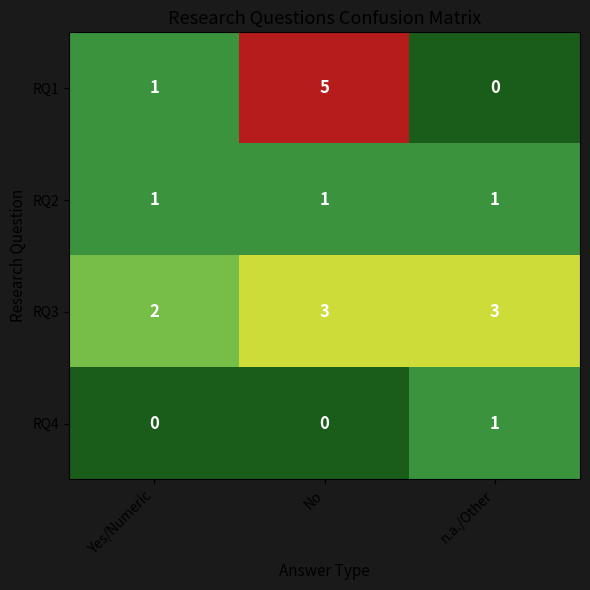

What is the sum of the RQ1 values at Yes/Numeric and No?

6